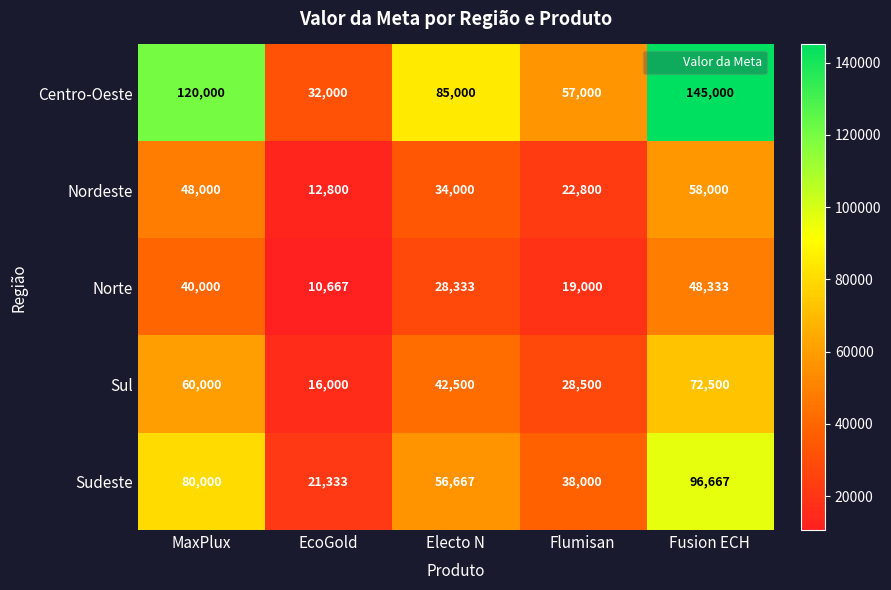

List the labels in order of Nordeste value, smallest first.

EcoGold, Flumisan, Electo N, MaxPlux, Fusion ECH